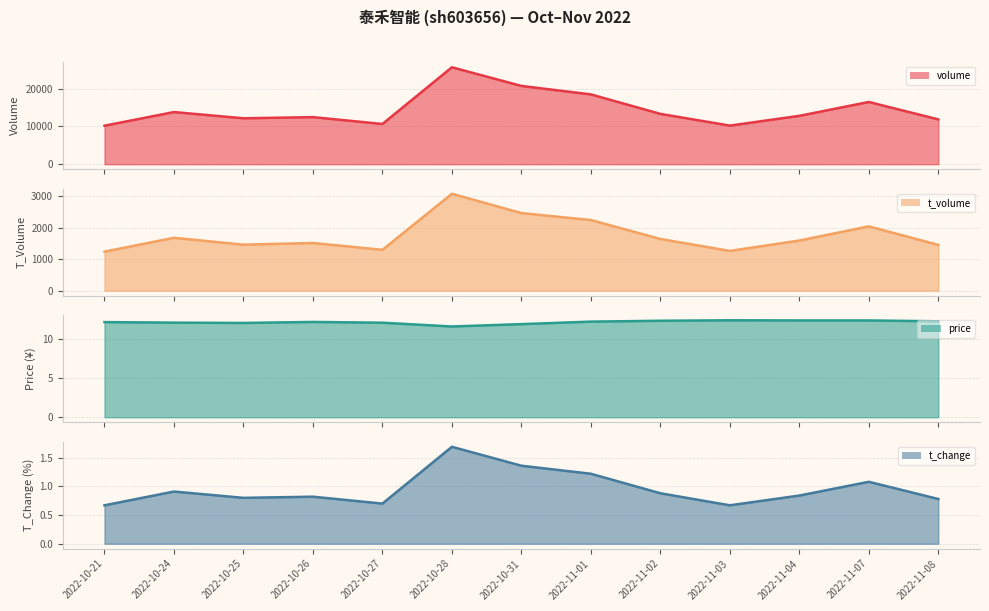

The value of price line at 2022-10-26 is 12.2. True or false?

True